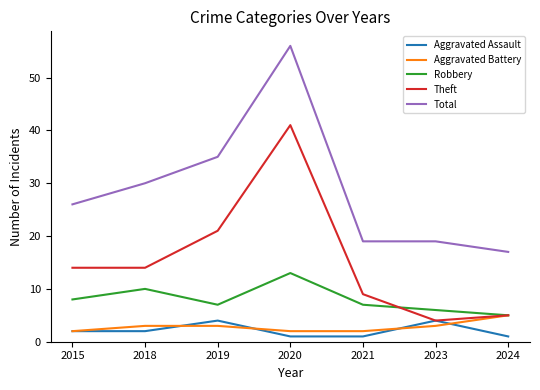

The Aggravated Battery series shows 5 at 2024. True or false?

True